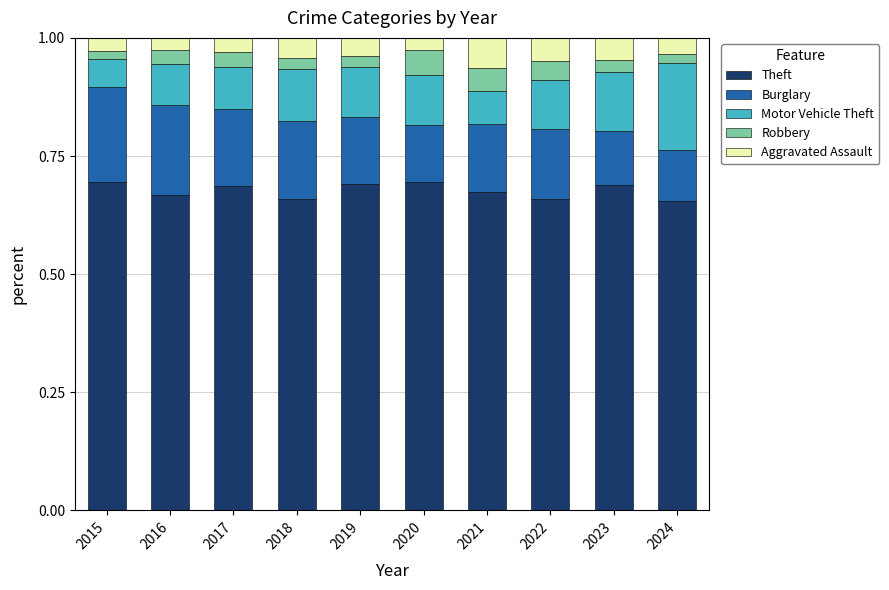

True or false: Theft has a value of 1.1 at 2024.

False